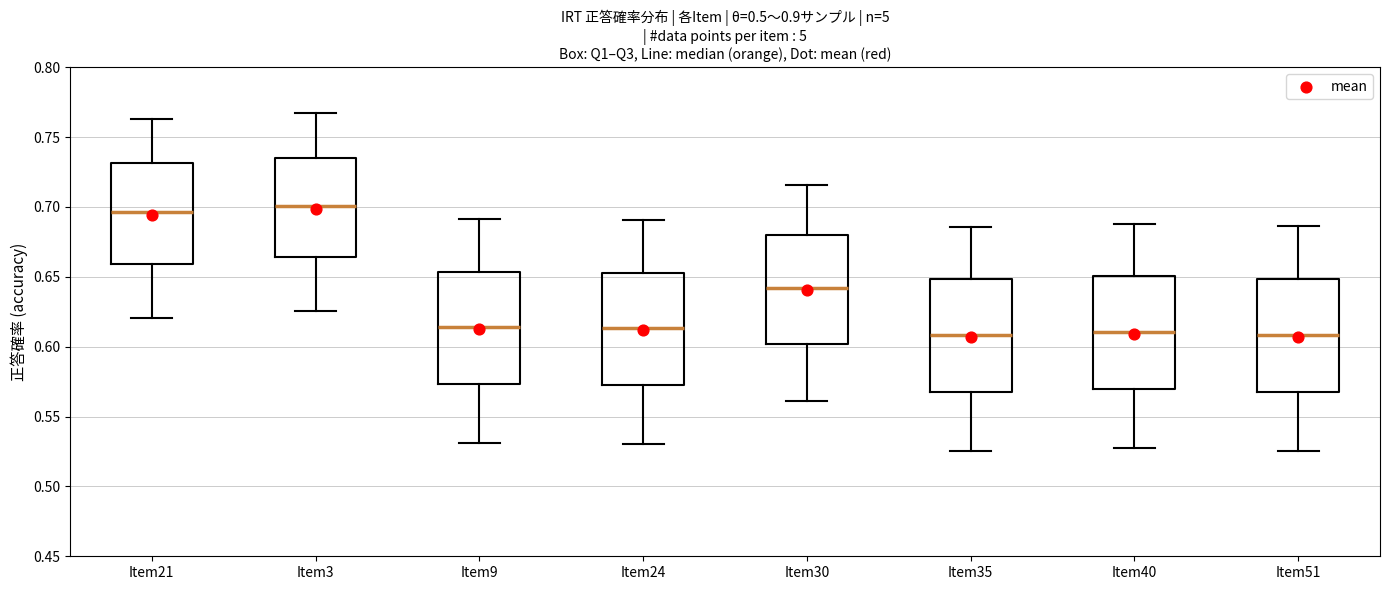

Where is the lower edge of the box for Item35 on the y-axis? The values are not printed on the chart, so give them approximately, as read against the axis.

0.565